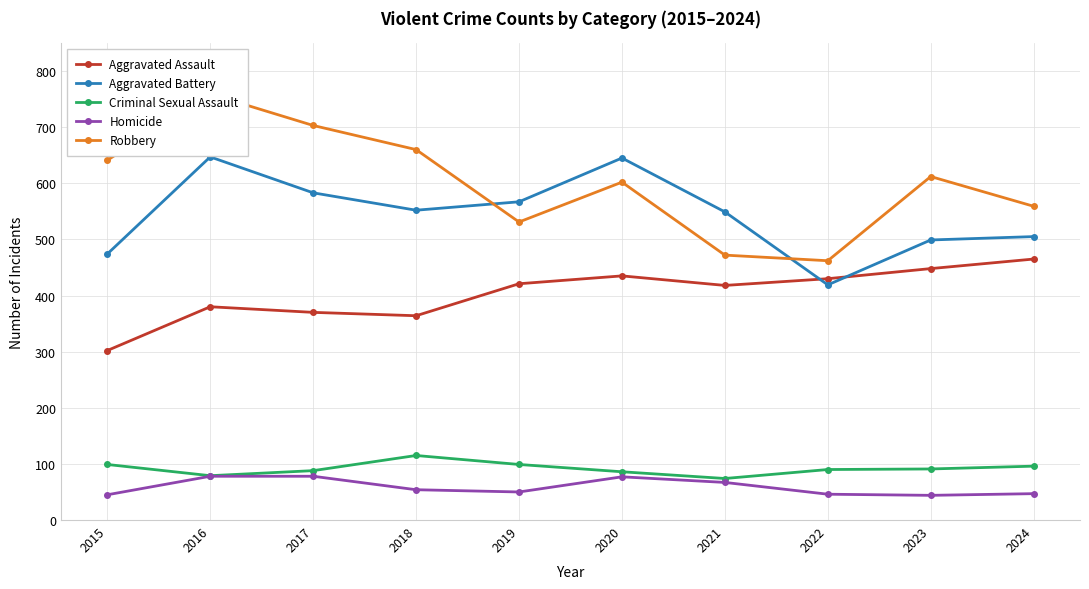

Is this an area chart (filled region under the line)?

No